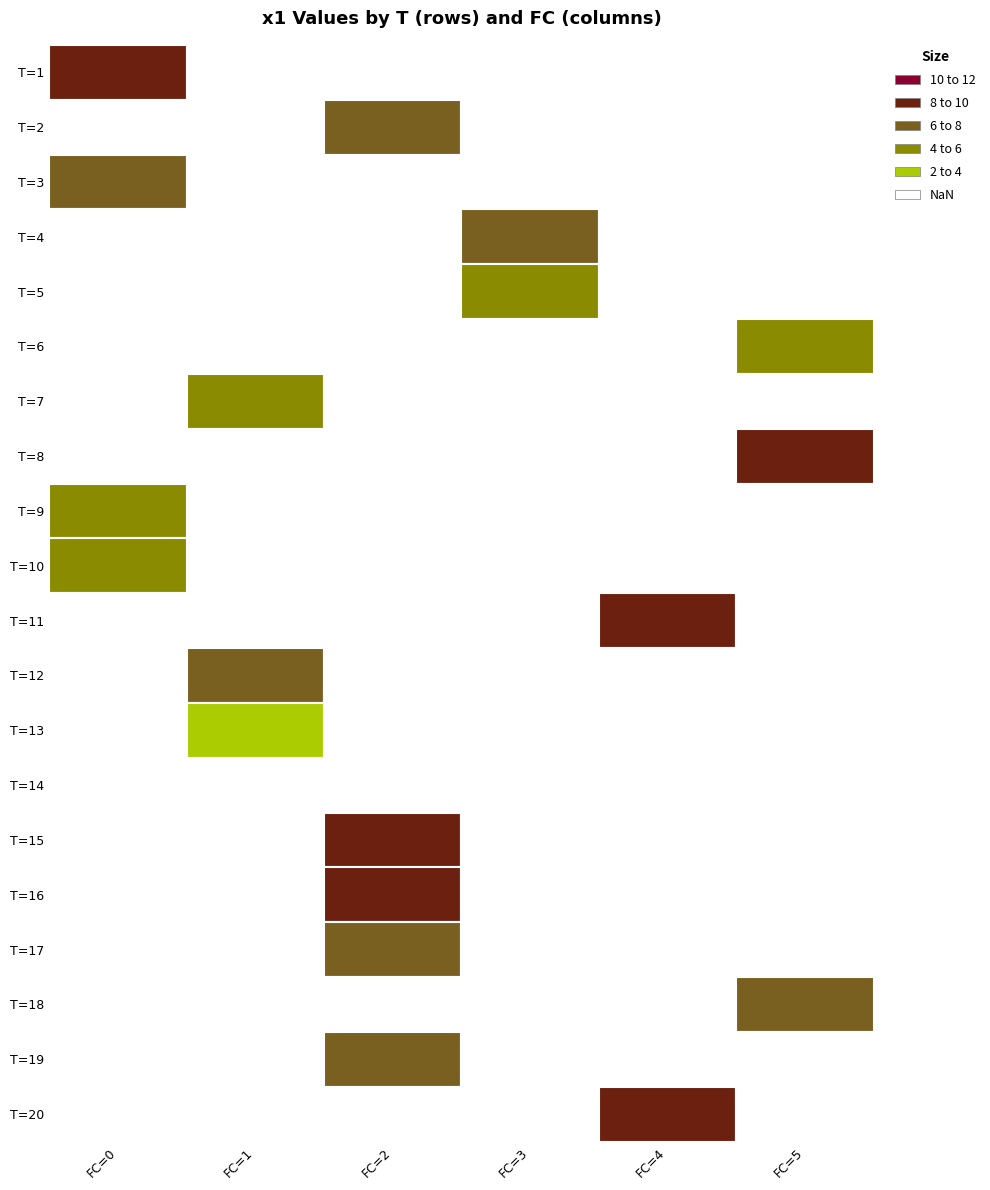

What is the spread (max minus min) of values at 1?

5.6